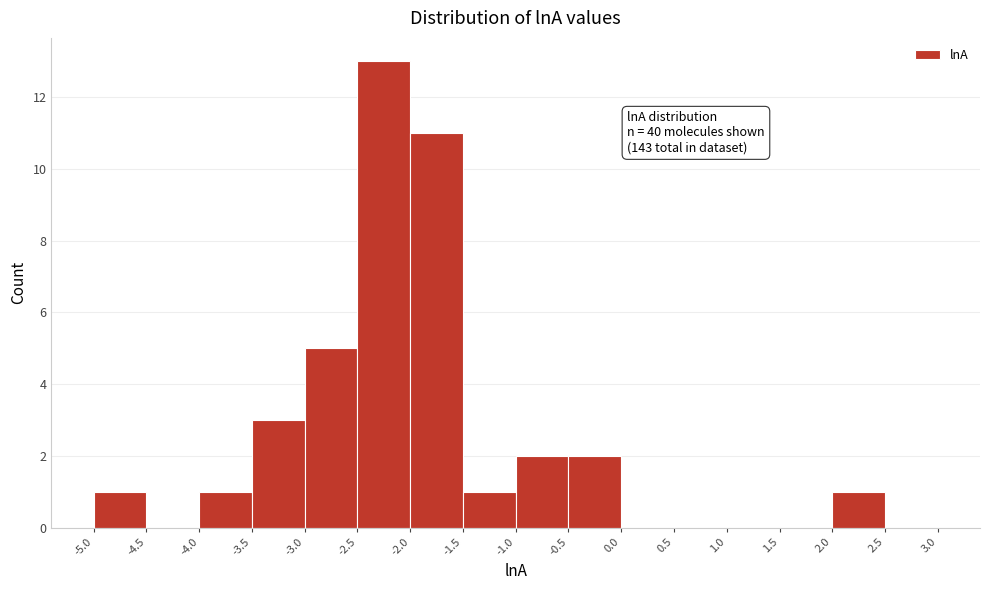

Over which range of the x-axis is the bar tallest?

-2.5 to -2.0